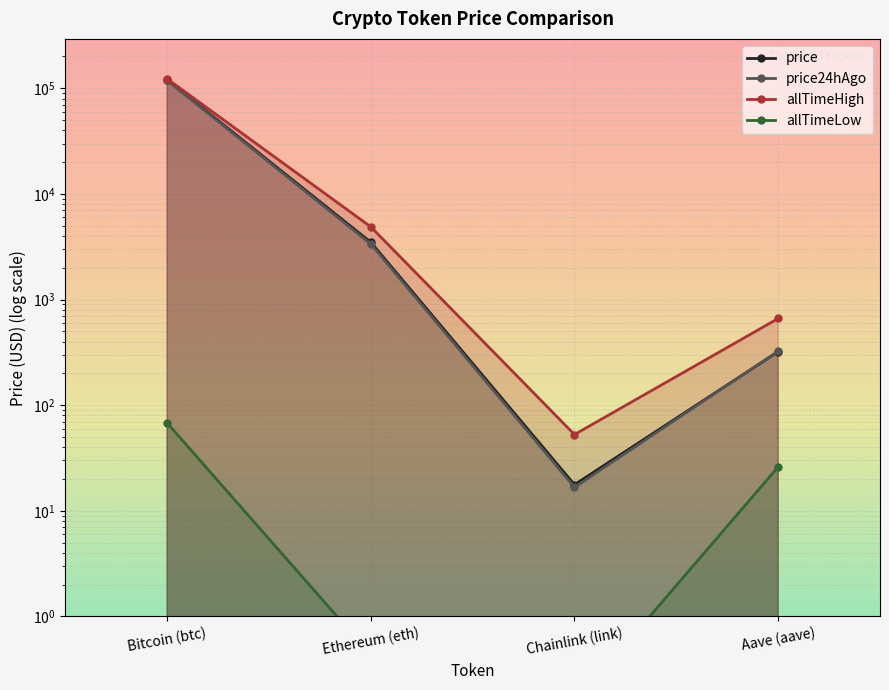

At Chainlink (link), list the series in order from smallest to largest.

allTimeLow, price24hAgo, price, allTimeHigh